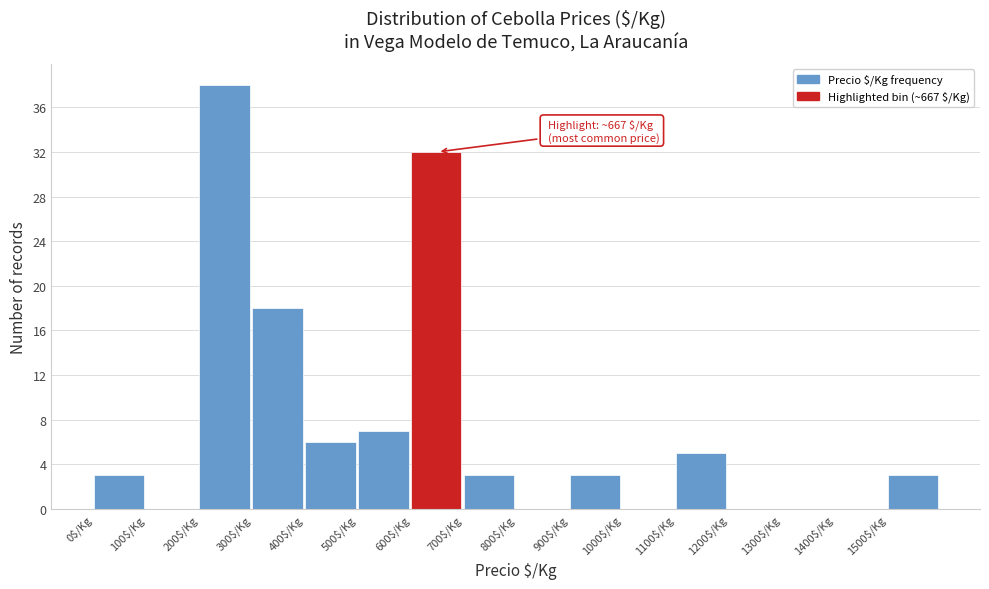

Which range on the x-axis has the tallest bar?

200 to 300